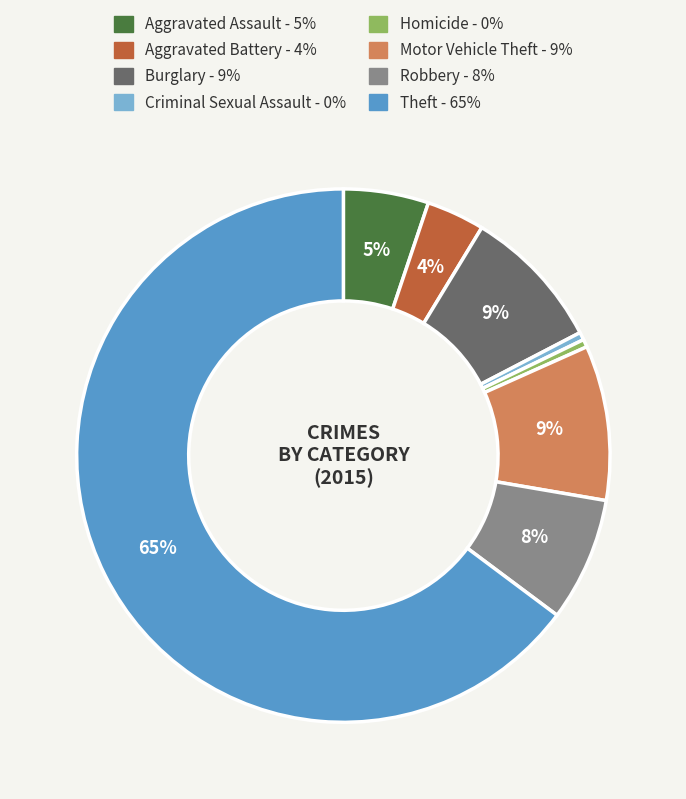

The Aggravated Assault slice represents 13% of the pie. True or false?

False